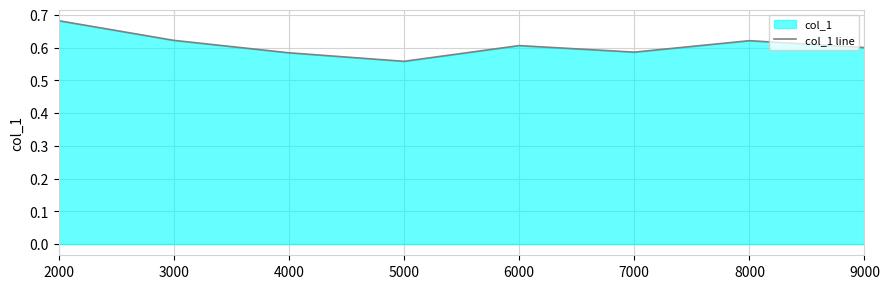

Rank the categories by value from lowest to highest.

5000, 4000, 7000, 9000, 6000, 8000, 3000, 2000